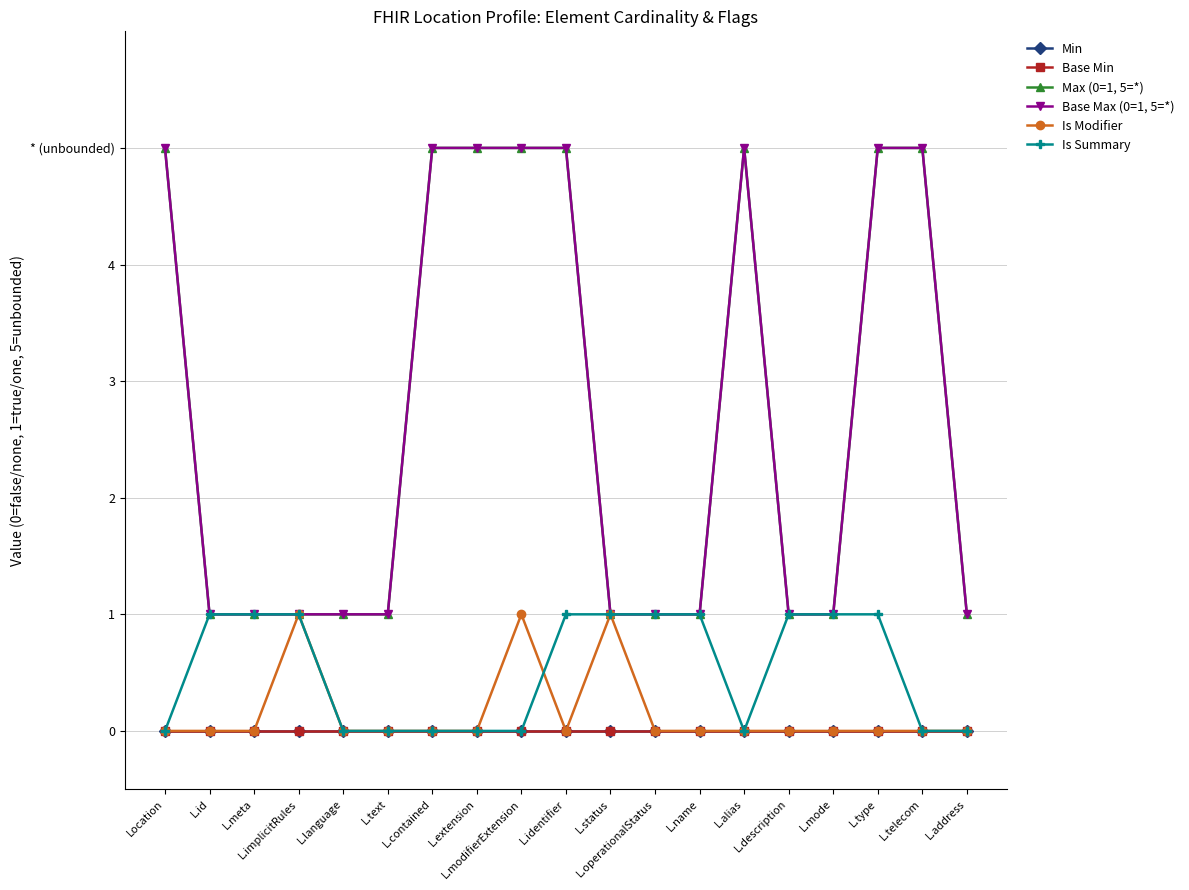

Rank the series at L.modifierExtension from highest to lowest value.

Max (0=1, 5=*), Base Max (0=1, 5=*), Is Modifier, Min, Base Min, Is Summary